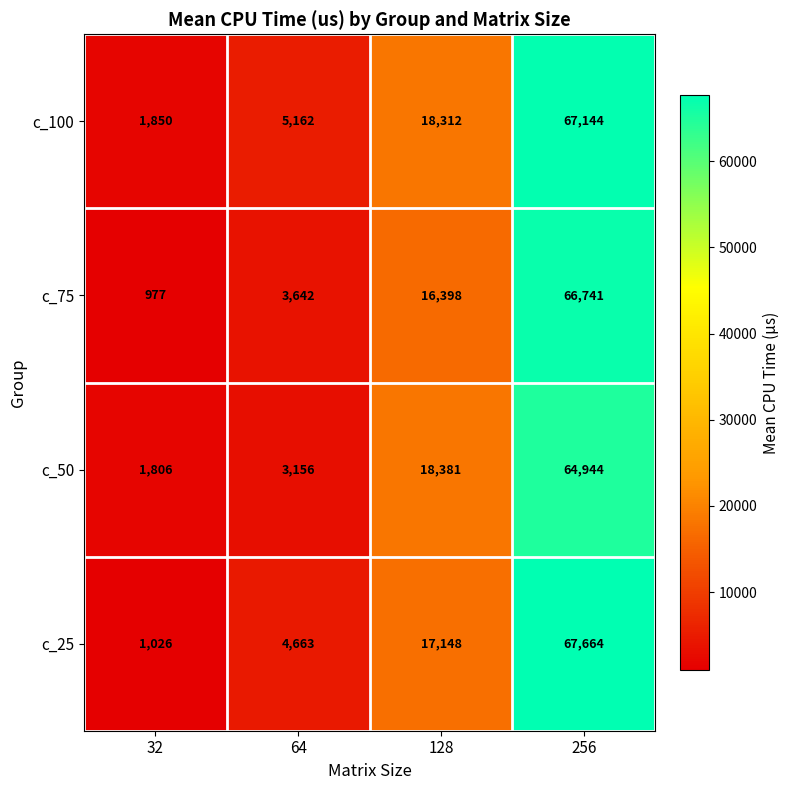

The value of c_25 at 256 is 67664. True or false?

True